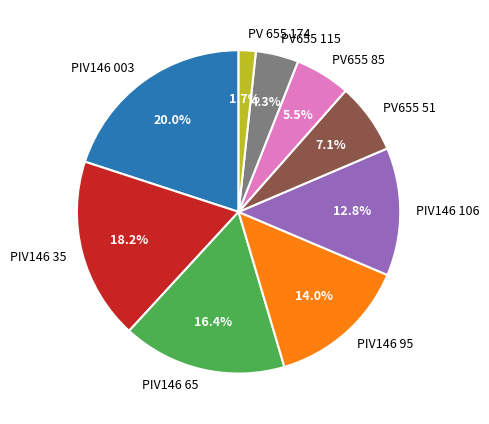

What percentage is the PV 655 174 slice, to the nearest percent?

2%